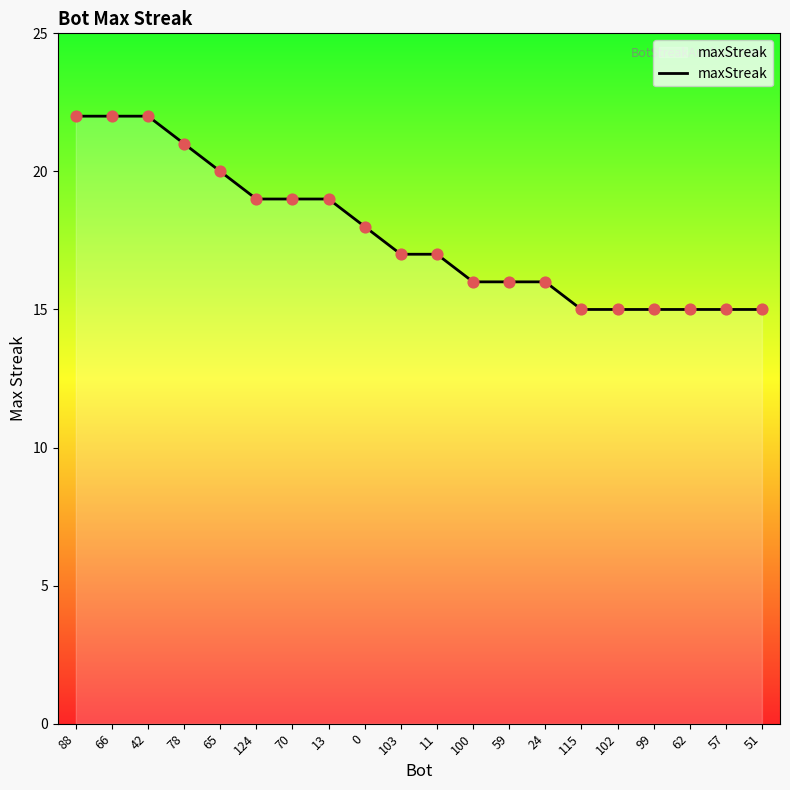

Between 100 and 88, which is larger?

88